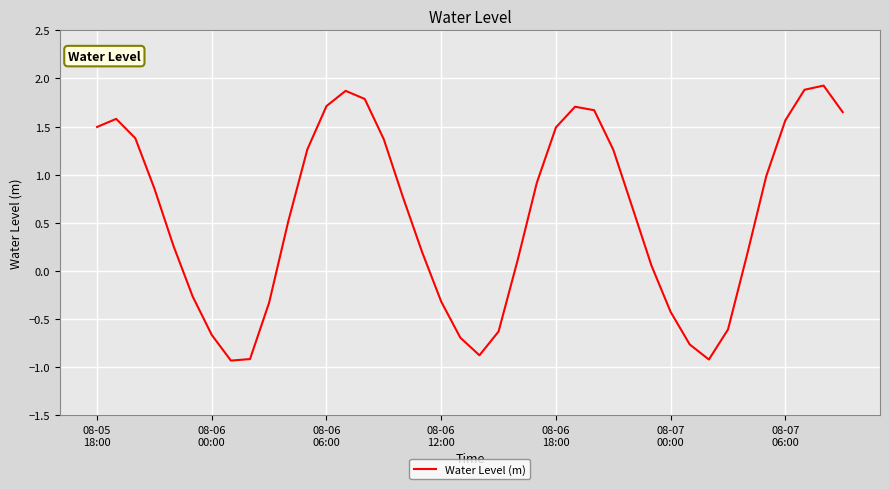

What is the smallest value displayed?

-0.9